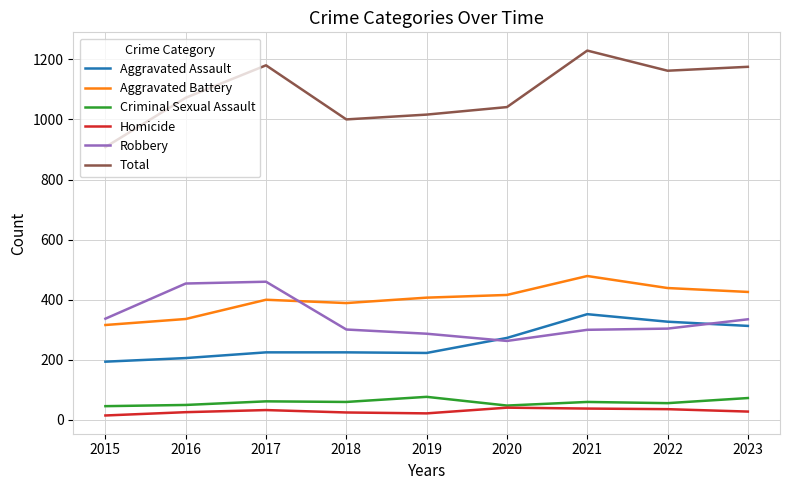

True or false: Homicide has more than 0 points higher than both neighbors.

True